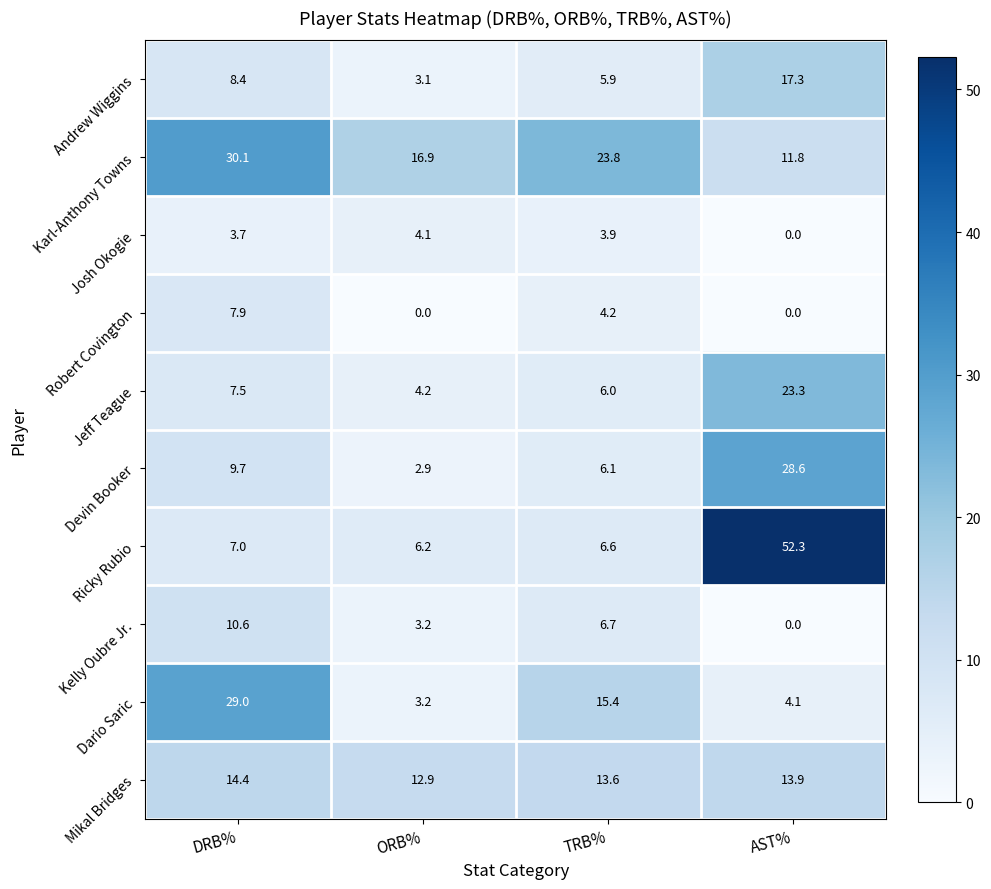

What is the sum of all Robert Covington values?

12.1